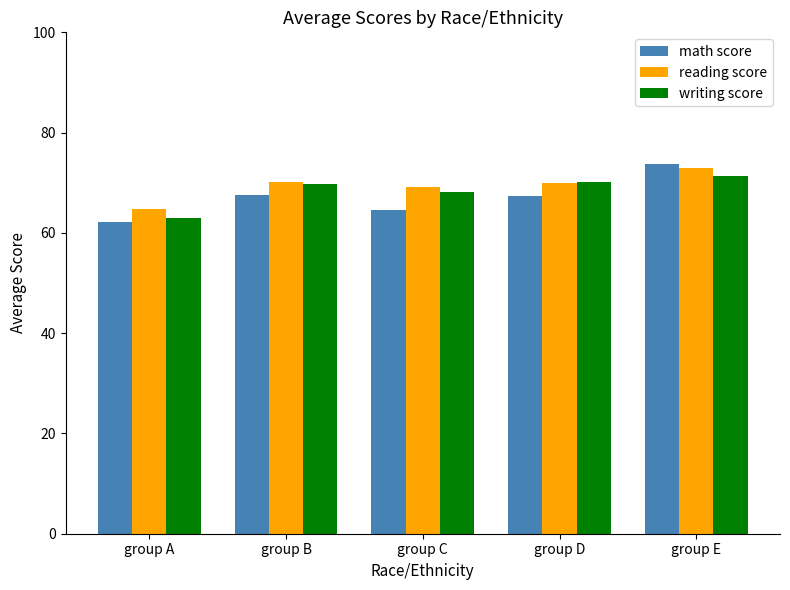

At which label does math score first exceed 67?

group B